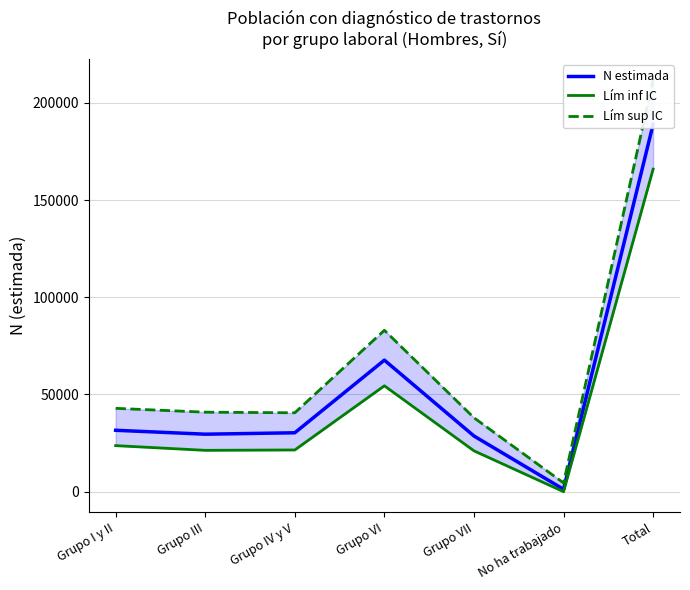

Which series has the largest total across all categories?

Lím sup IC